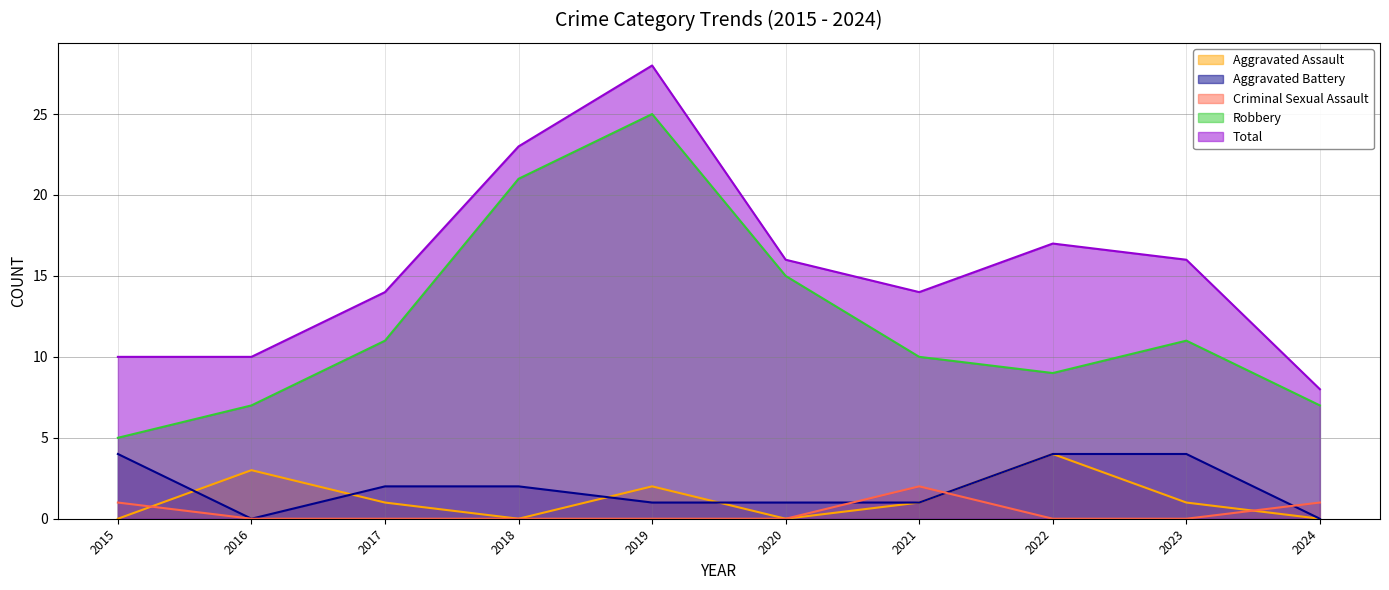

In Aggravated Assault, how many points are lower than both neighbors (excluding endpoints)?

2